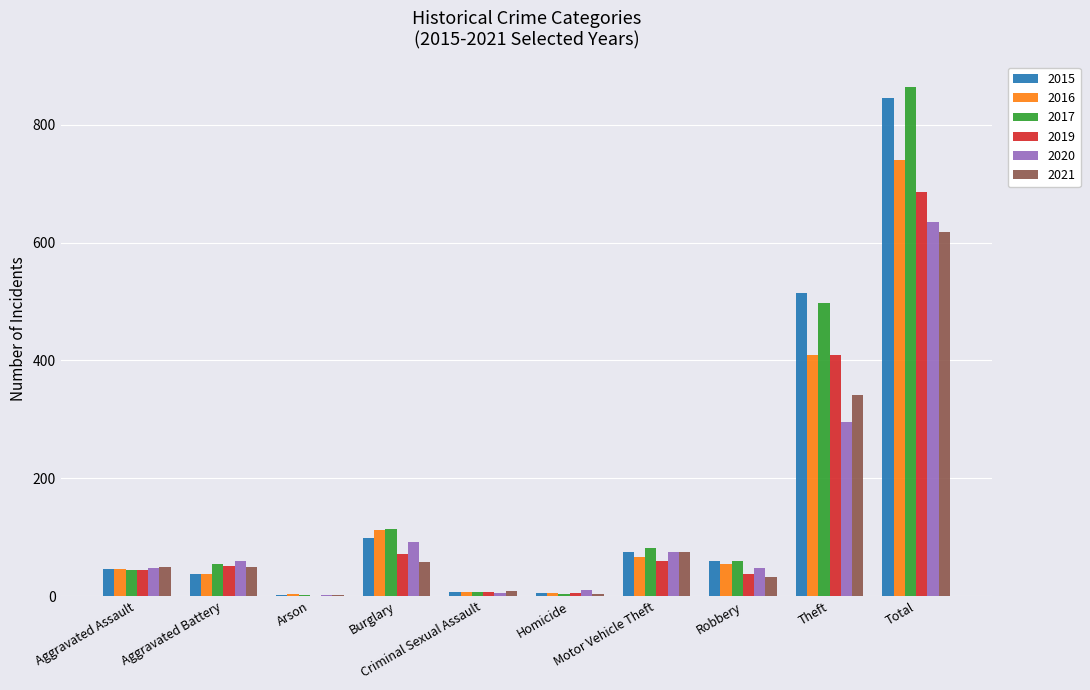

What is the sum of all 2017 values?

1728